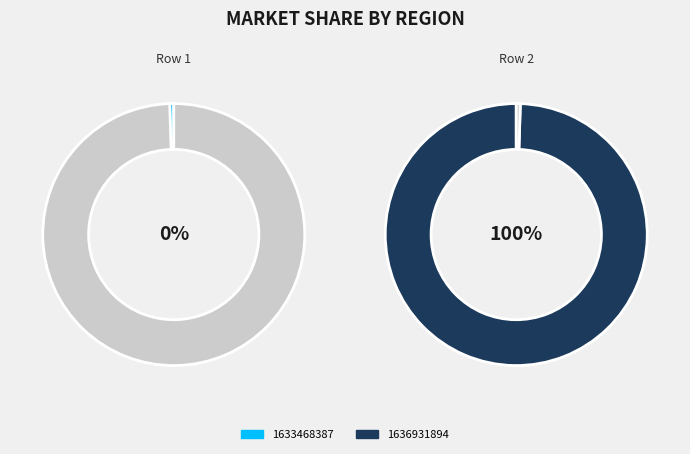

What is the change in value from 1633468387 to 1636931894?

+2